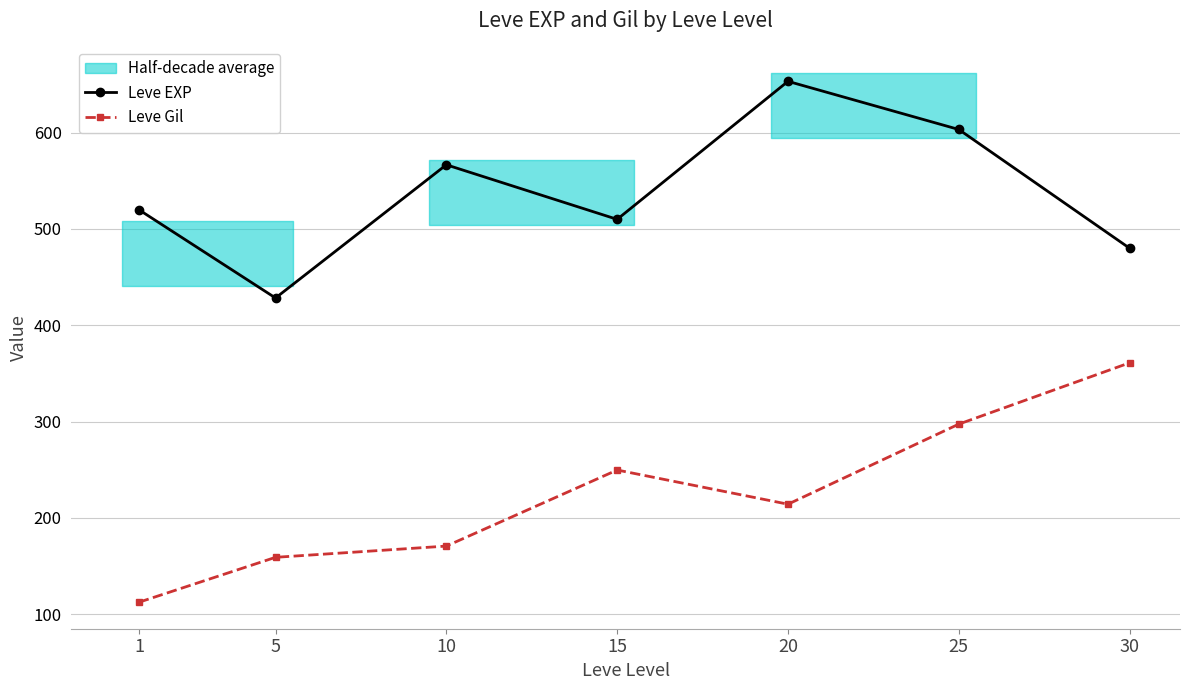

What is the value of the Leve Gil point at the 4th from the left?

249.7